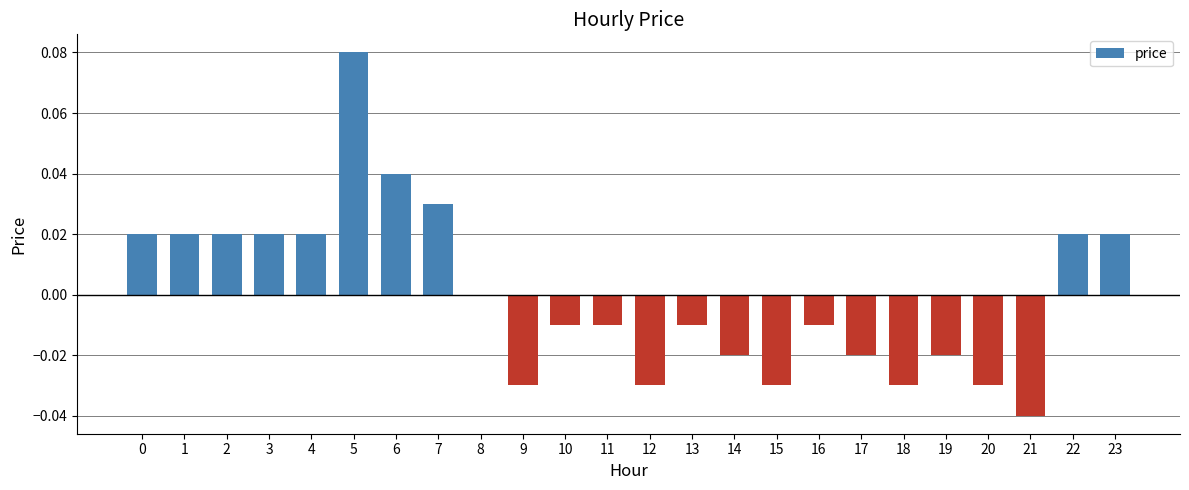

Which has a higher value, 10 or 21?

10